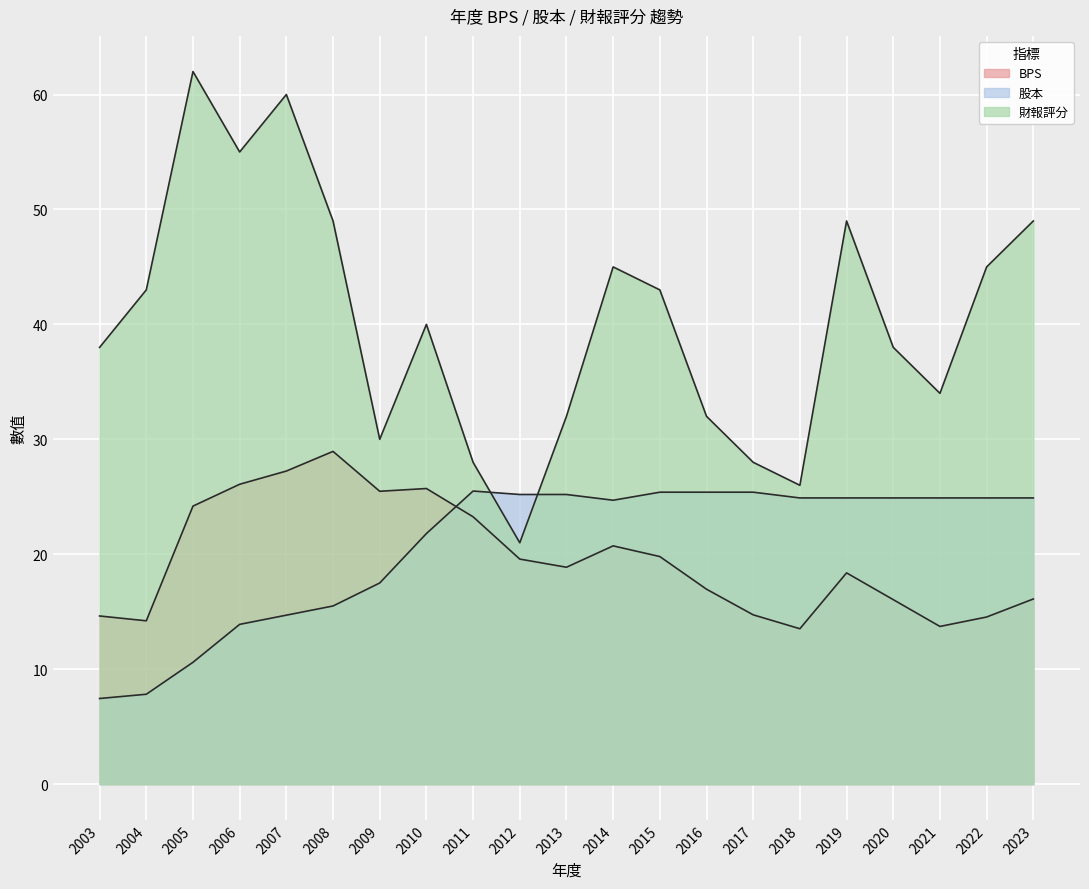

What is the total value across all series at 2005?

96.8